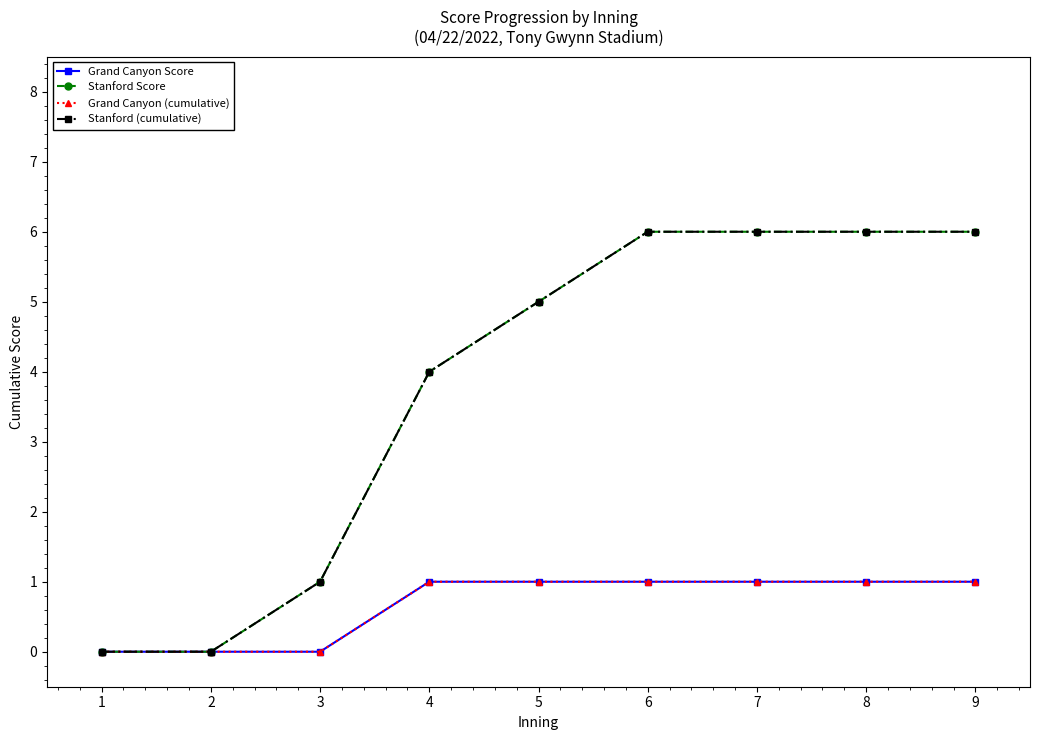

Is this an area chart (filled region under the line)?

No